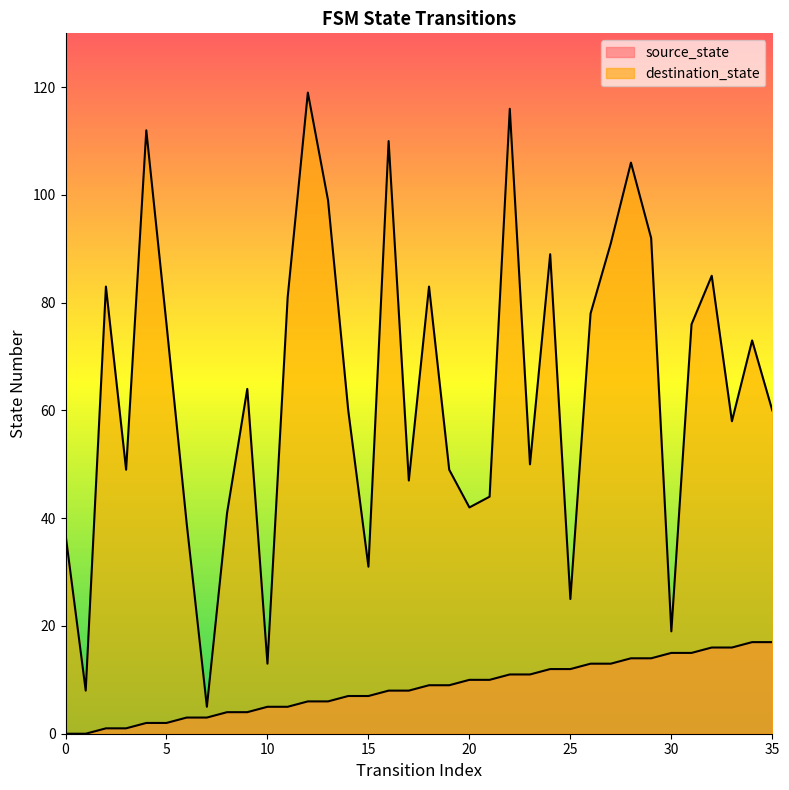

How many series are shown in this chart?

2